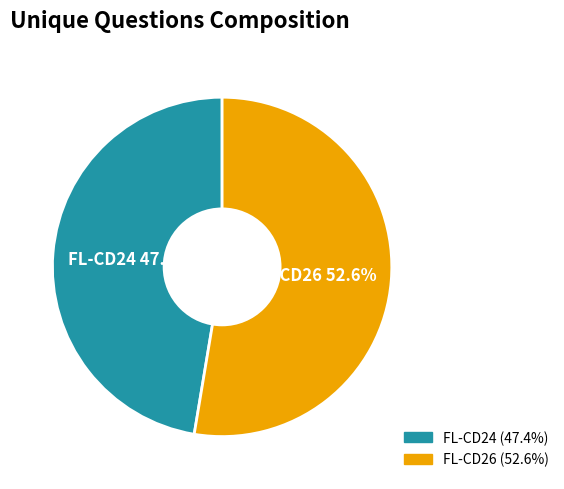

To the nearest percent, what is the average slice percentage?

50%